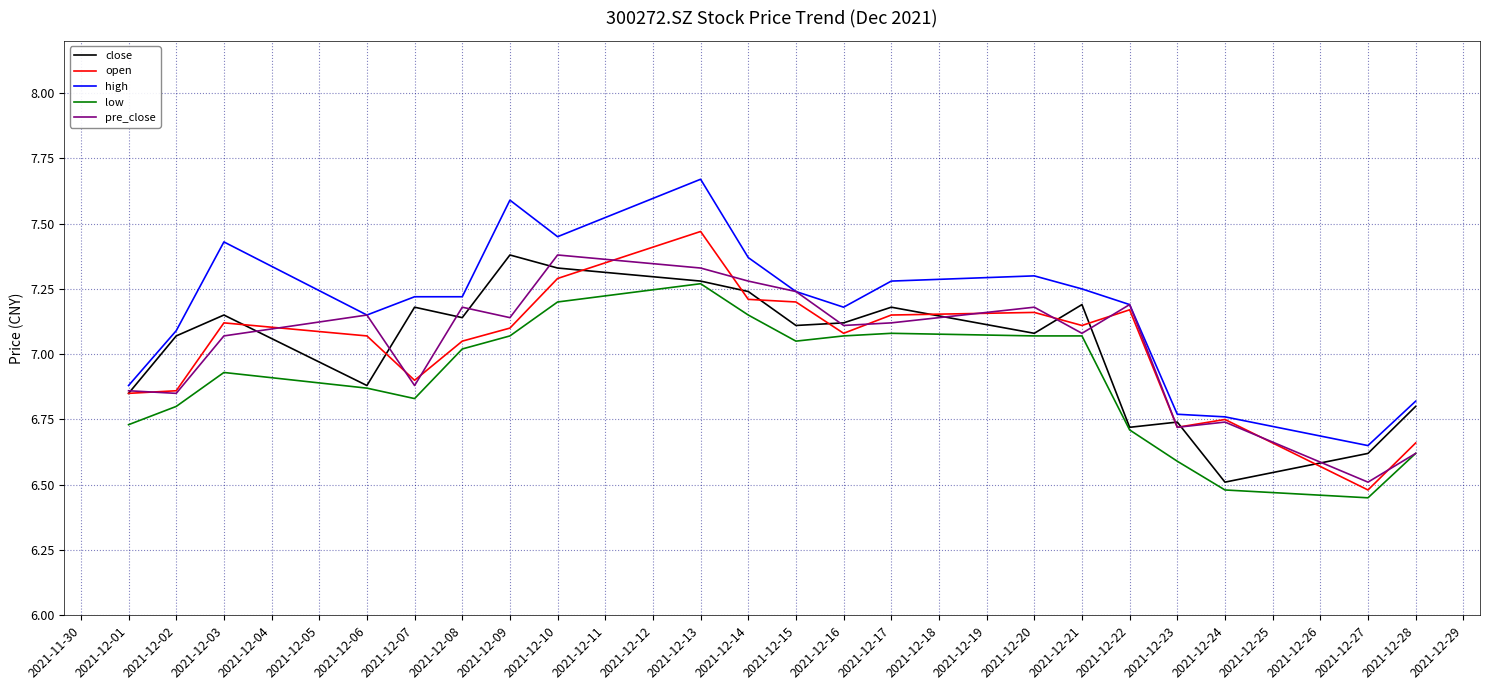

How many lines are shown in the chart?

5